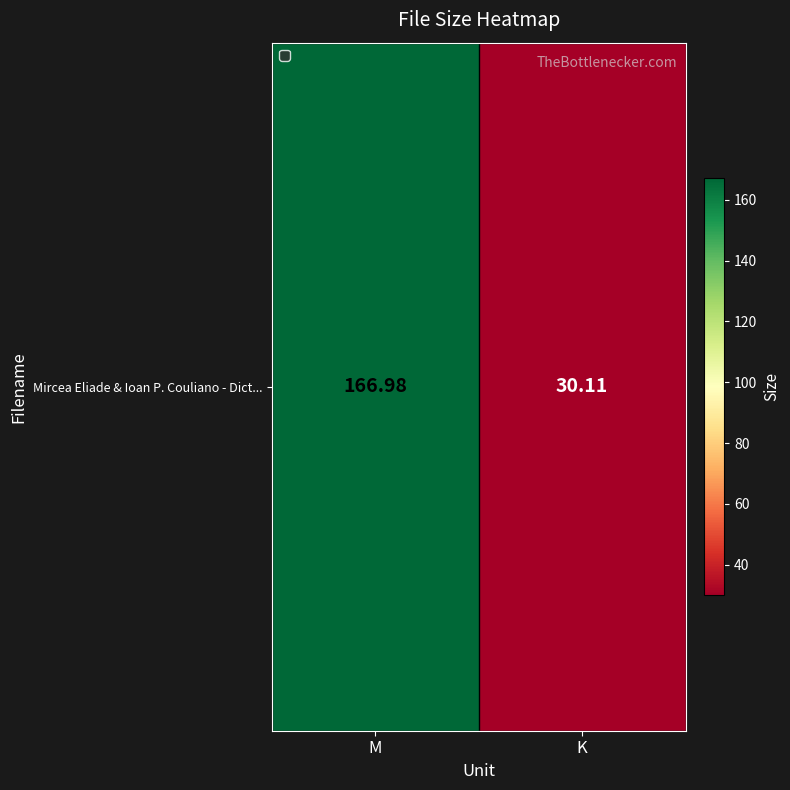

Which category has the lowest value across all series?

K